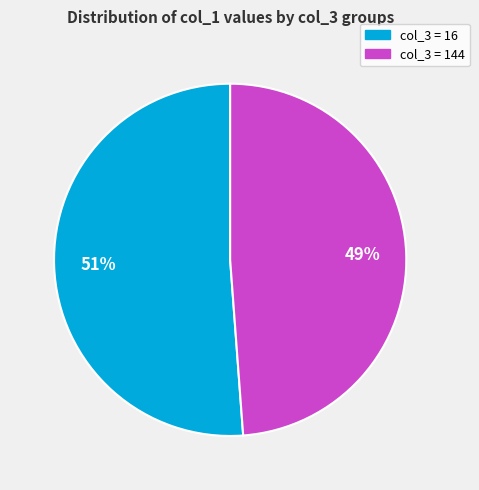

To the nearest percent, what is the average slice percentage?

50%